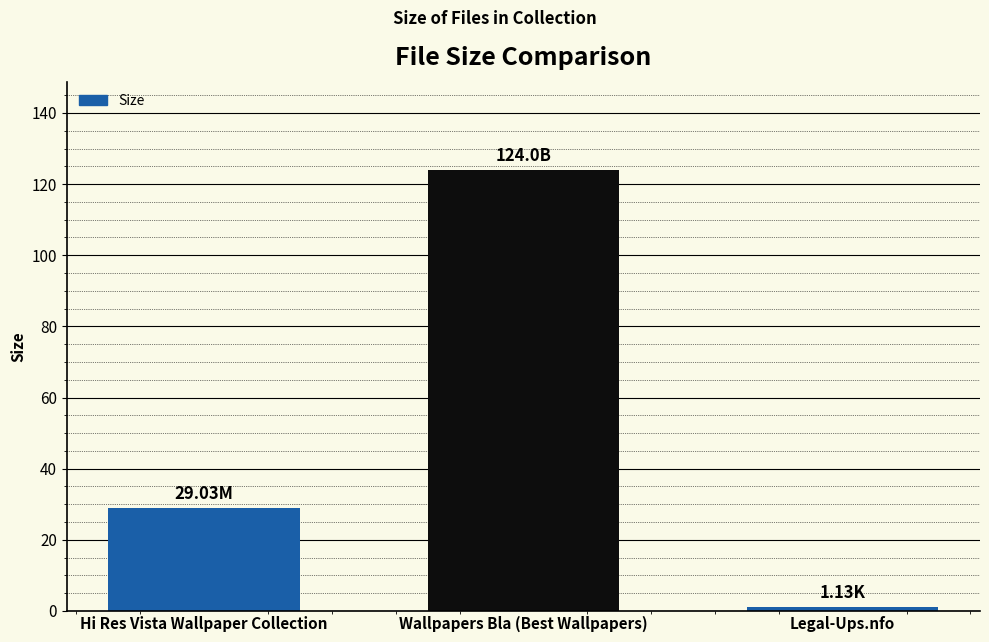

What is the difference between the values at Hi Res Vista Wallpaper Collection and Wallpapers Bla (Best Wallpapers)?

95.0